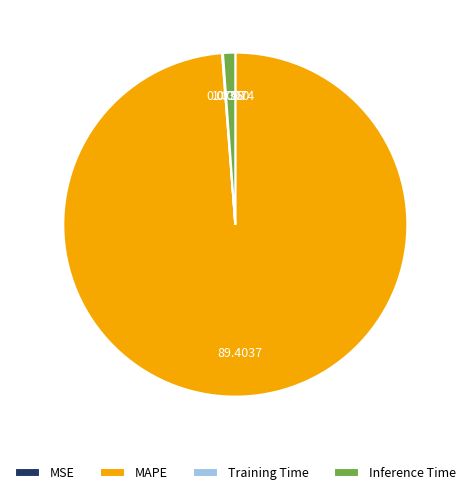

Approximately how many times larger is the value at MAPE compared to Inference Time?

86.3